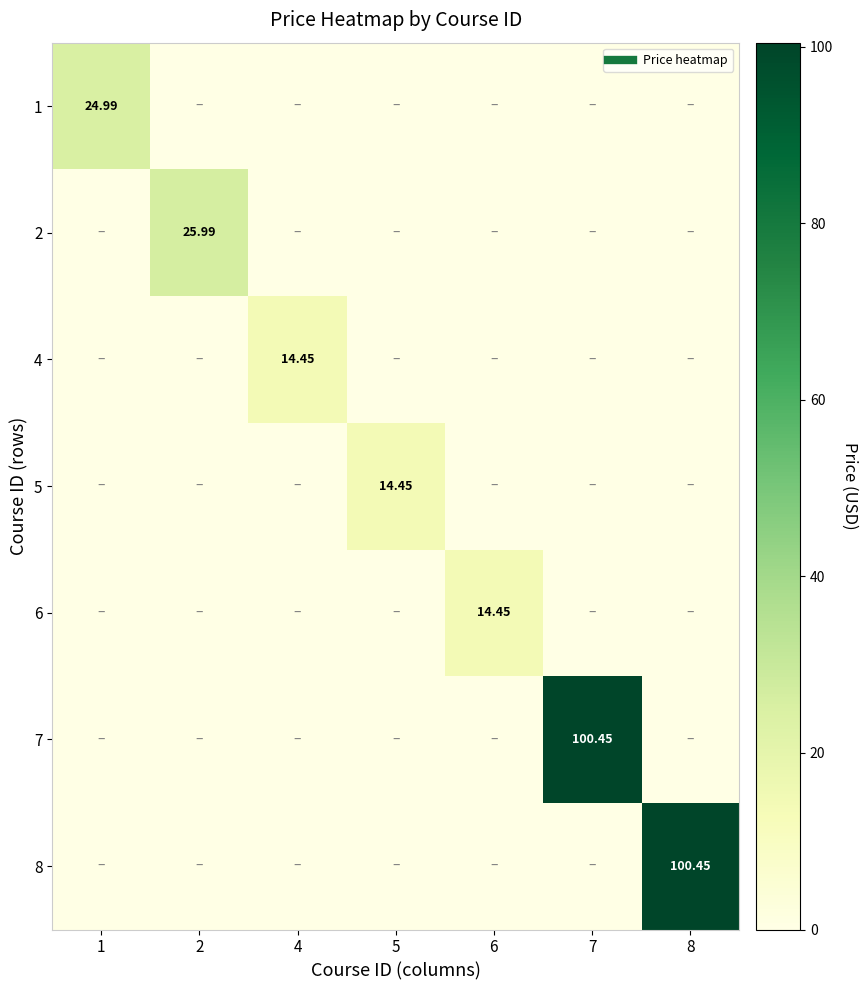

Is it true that 6 equals -5.6 at 4?

False